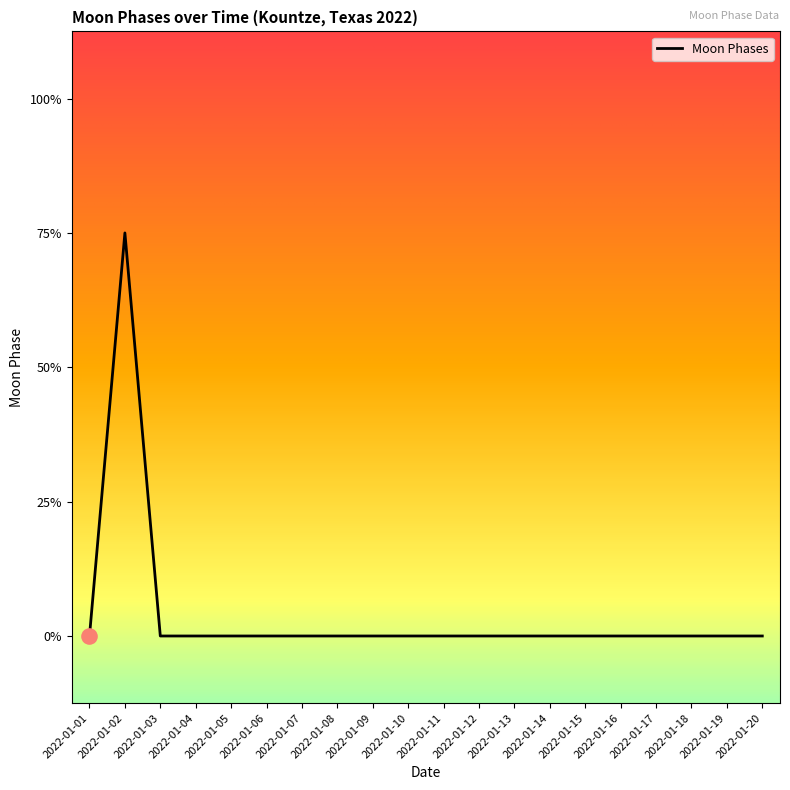

Which has a higher value, 2022-01-01 or 2022-01-03?

2022-01-01